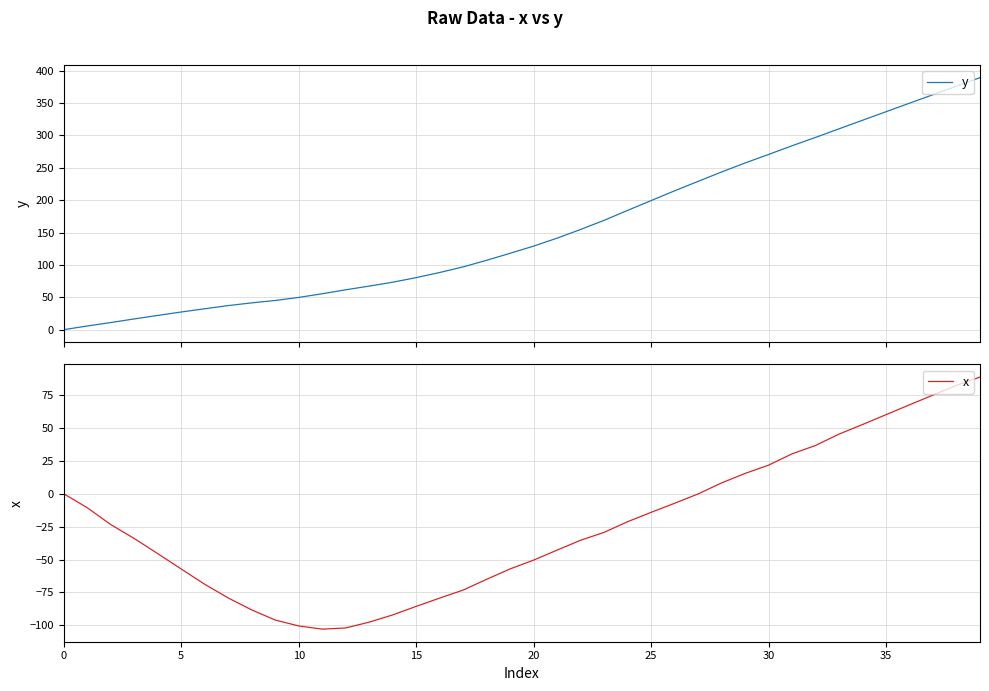

Reading left to right, transcribe all the data shown in this chart.

y: 0.0	5.7	11.0	16.6	22.0	27.3	32.3	37.2	41.4	45.1	49.8	55.5	61.6	67.3	73.3	80.4	88.3	97.0	107.2	118.0	129.1	141.4	154.8	168.9	184.3	199.4	214.5	229.1	243.6	257.5	270.7	284.1	297.0	310.3	323.5	336.7	349.9	363.0	376.2	389.4
x: 0.0	-10.6	-23.4	-34.0	-45.5	-57.2	-68.8	-79.2	-88.3	-96.0	-100.5	-102.9	-102.0	-97.6	-92.1	-85.6	-79.3	-73.2	-65.0	-57.1	-50.4	-42.8	-35.3	-29.3	-21.2	-14.1	-7.2	-0.1	8.3	15.5	21.8	30.4	36.8	45.4	52.7	60.2	67.7	75.1	82.5	88.8